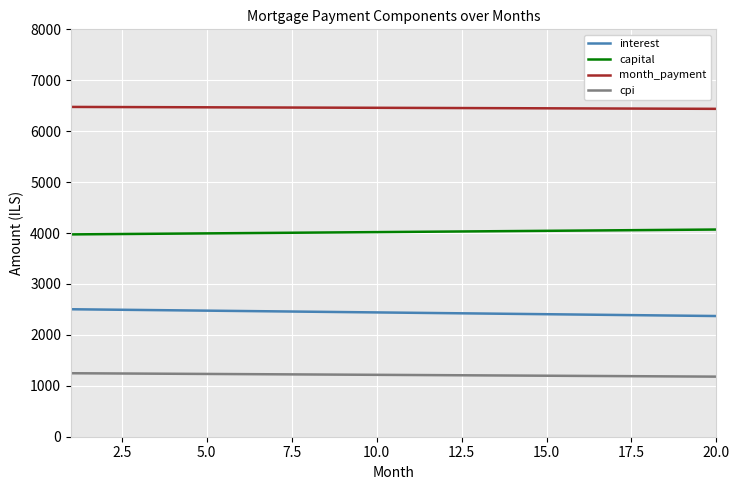

Rank the series by their maximum value, from highest to lowest.

month_payment, capital, interest, cpi